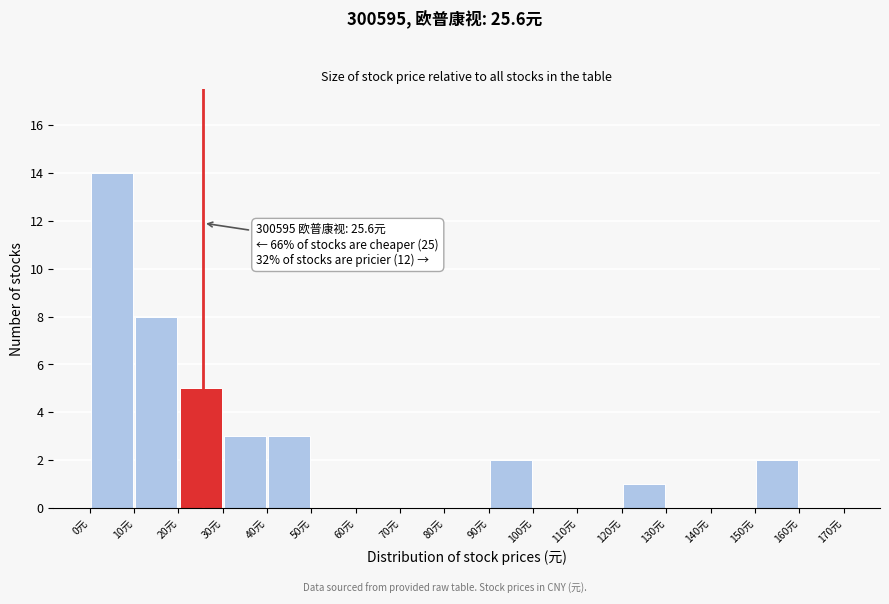

Which range on the x-axis has the tallest bar?

0 to 10